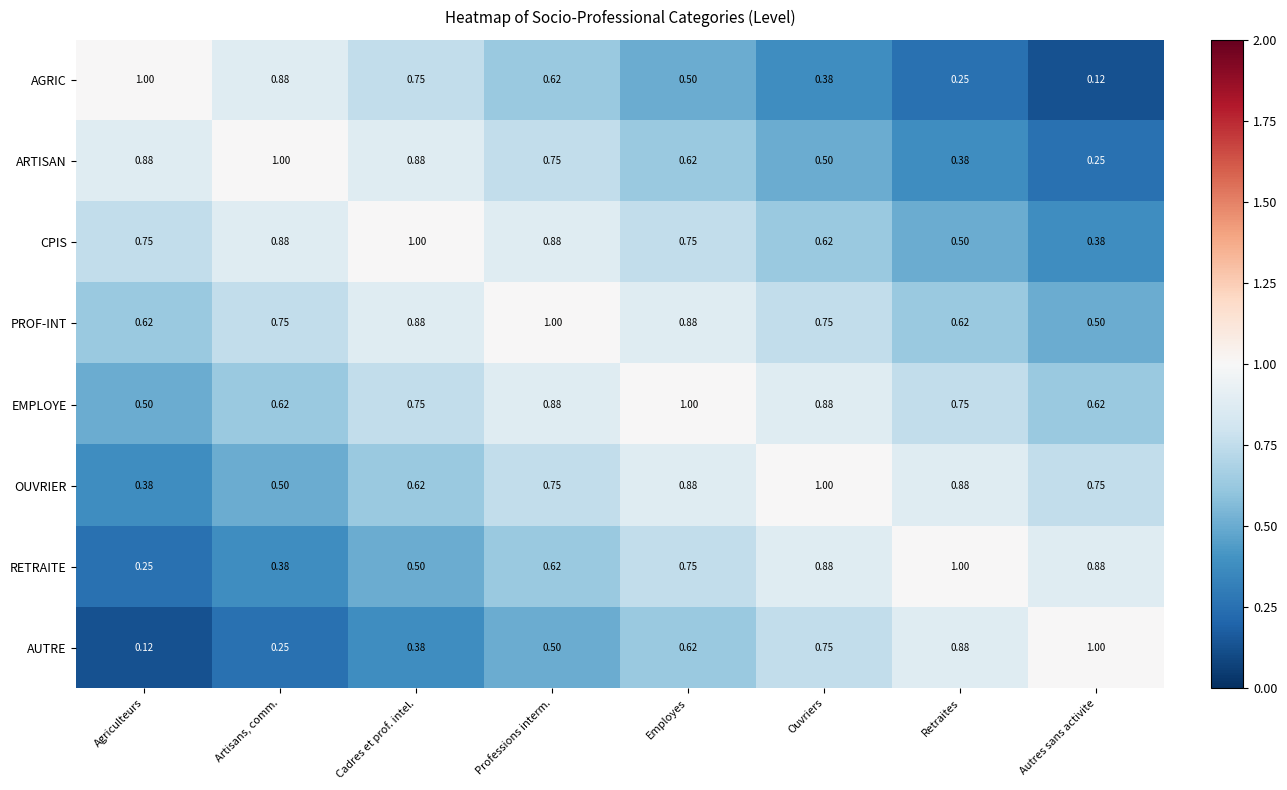

Is the value of EMPLOYE at Agriculteurs greater than the value of ARTISAN at Employes?

No